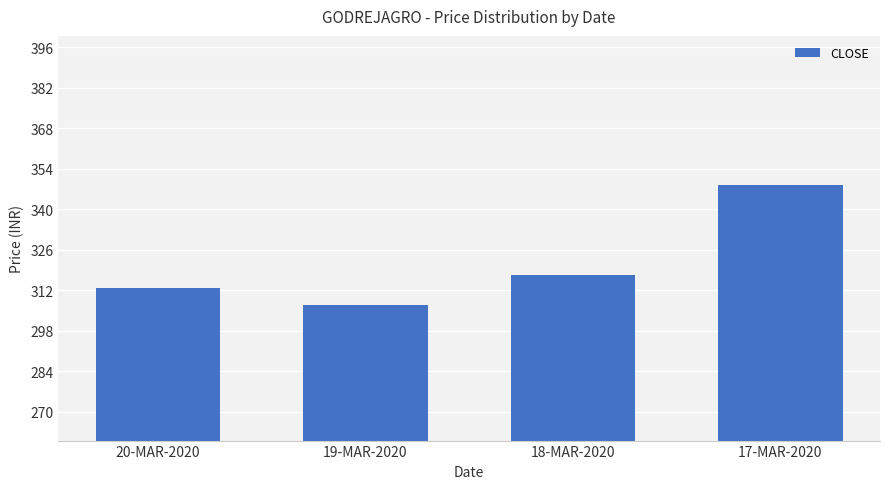

What is the value of the 1st bar from the left?

312.7